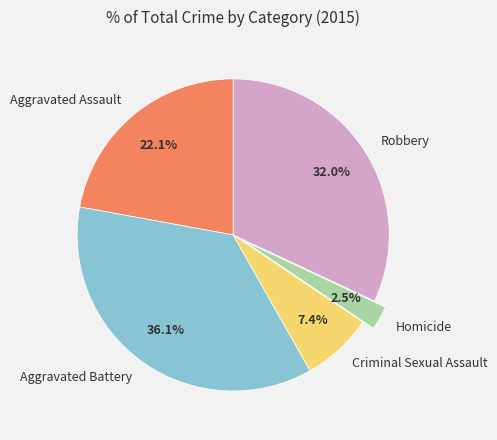

To the nearest percent, what is the average slice percentage?

20%